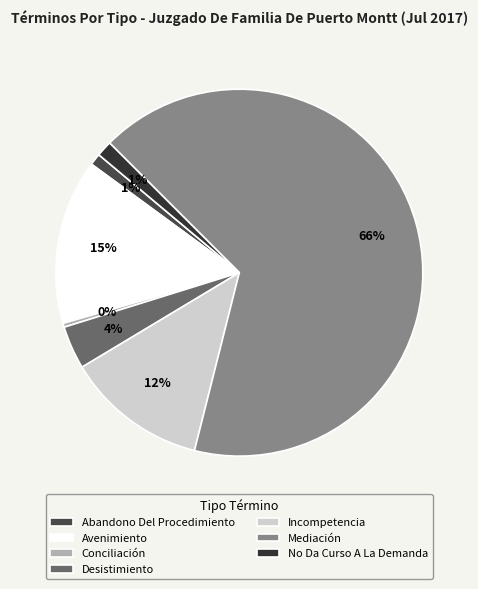

Which has a higher value, Desistimiento or No Da Curso A La Demanda?

Desistimiento